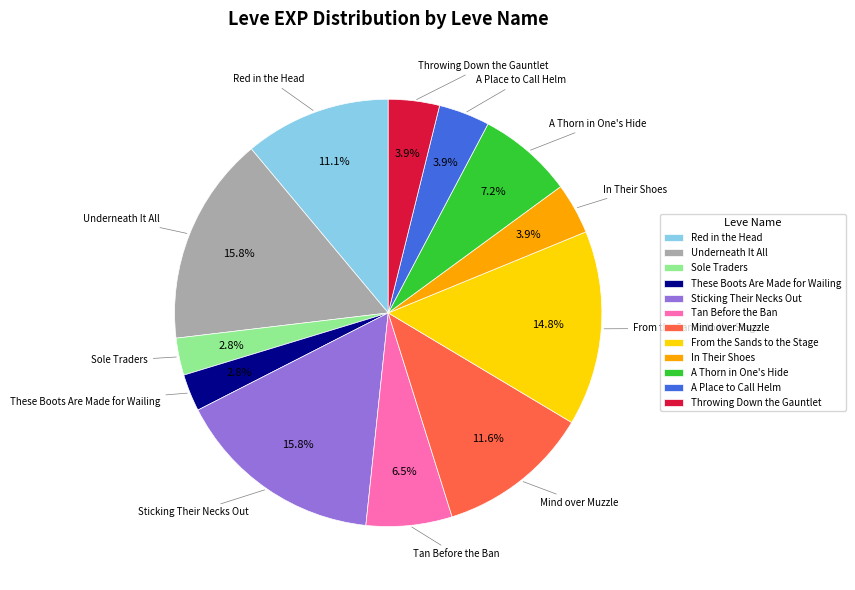

To the nearest percent, what percentage of the pie is Sole Traders?

3%